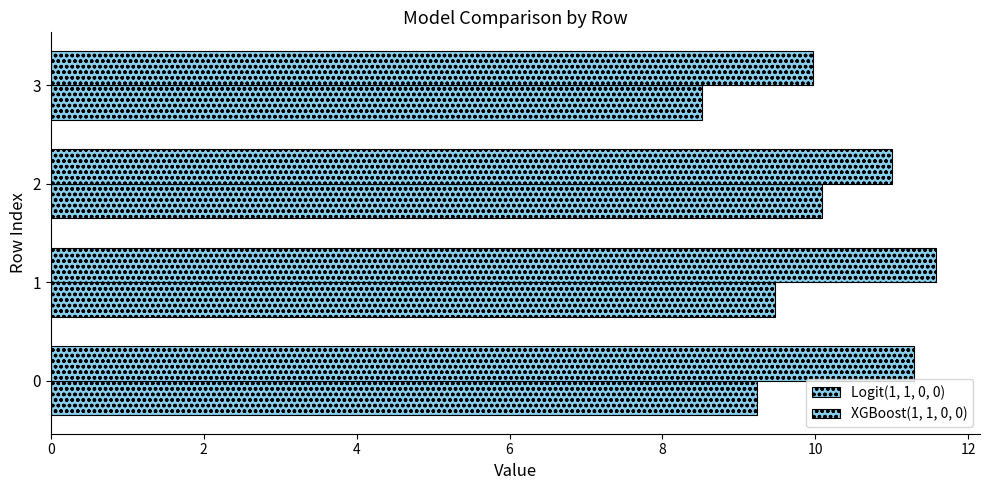

How many data points in Logit(1, 1, 0, 0) are less than 9?

1